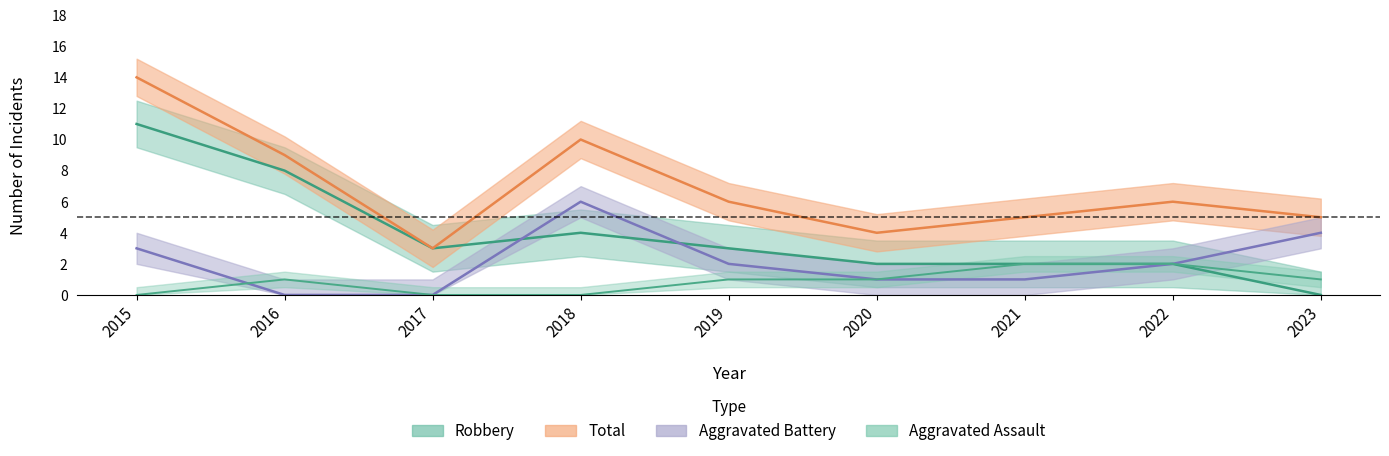

What is the difference between the second highest and minimum values in the Aggravated Battery series?

4